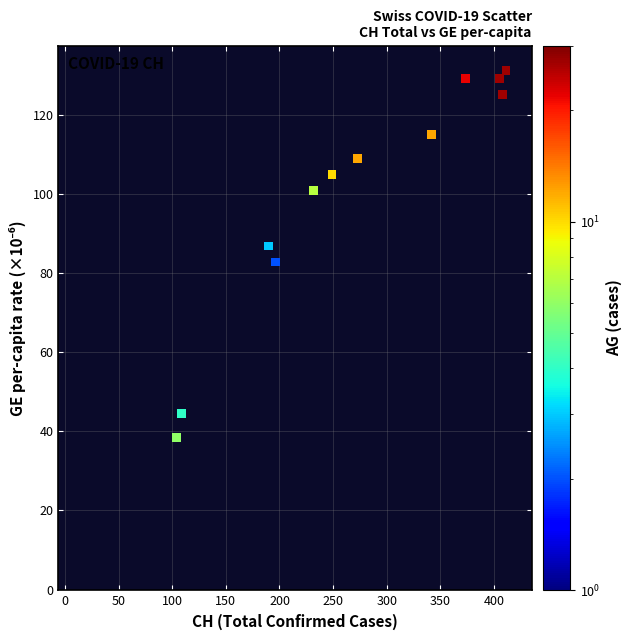

What Y value in the scatter plot is closest to 68?

72.7